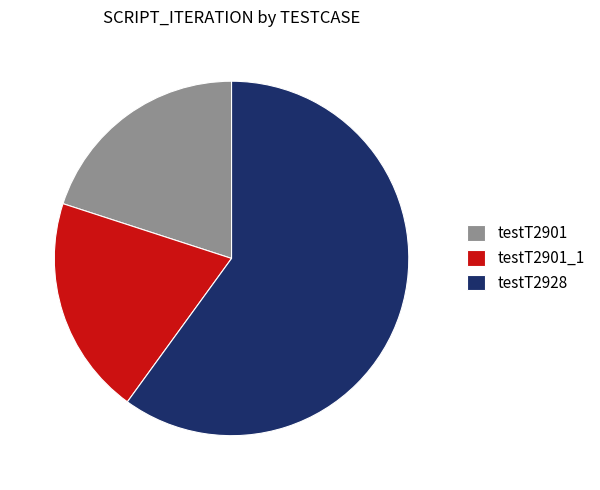

The testT2928 slice represents 9% of the pie. True or false?

False